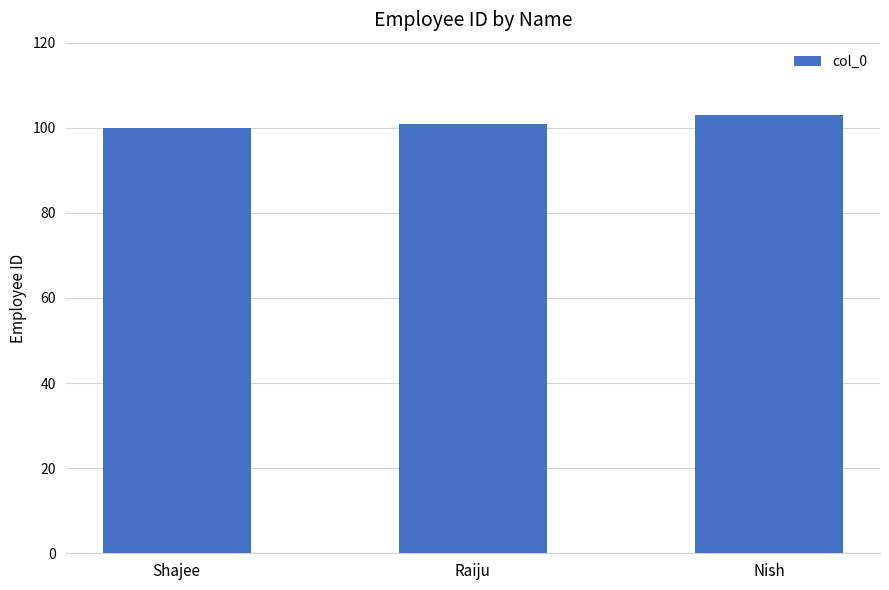

Rank the categories by value from highest to lowest.

Nish, Raiju, Shajee